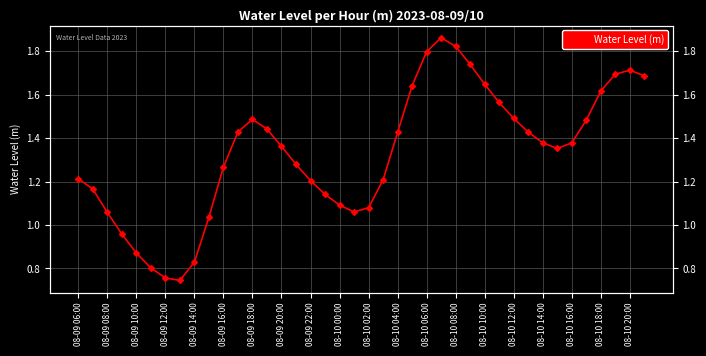

True or false: the data has more than 1 interior local peaks.

True